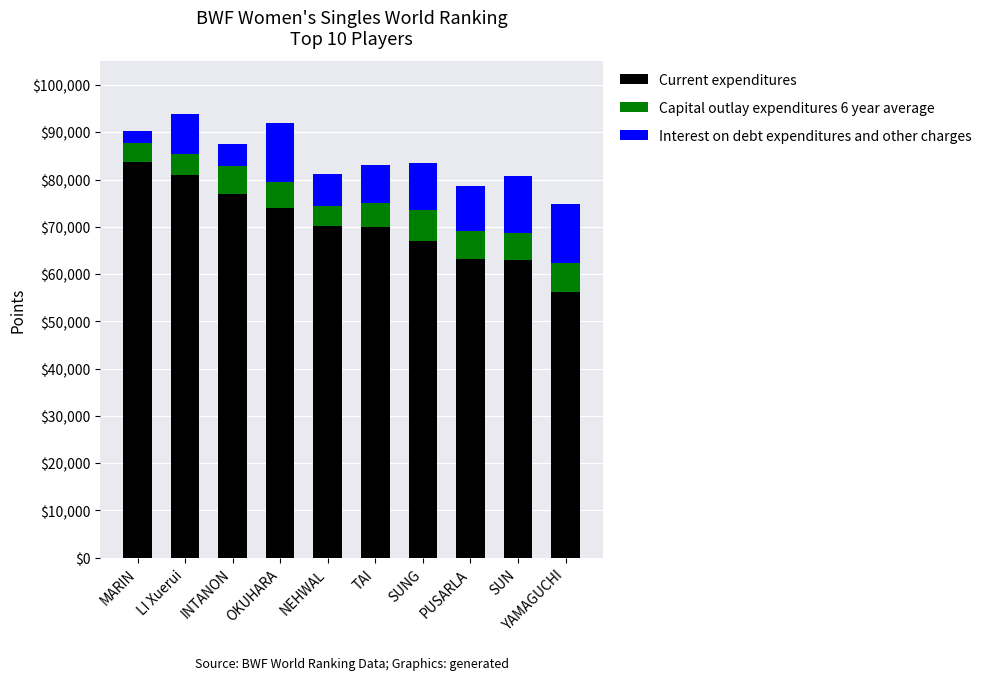

What is the average value of the Current expenditures series?

70495.1